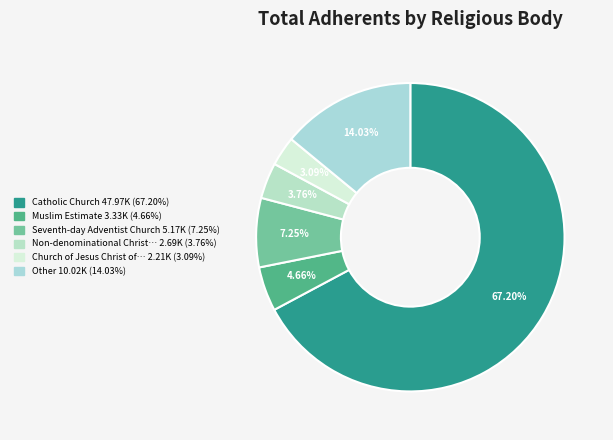

What is the smallest slice in the pie chart?

Church of Jesus Christ of Latter-day Saints